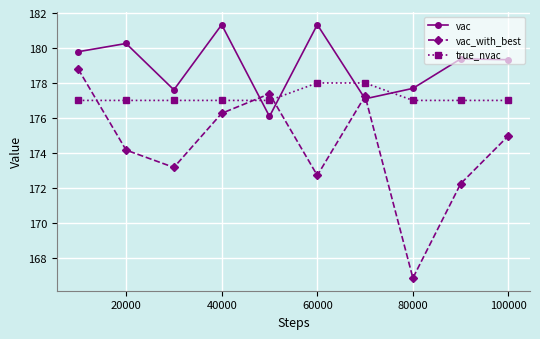

Rank the series by their maximum value, from highest to lowest.

vac, vac_with_best, true_nvac